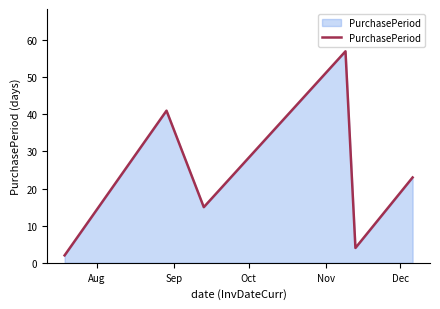

Reading left to right, extract all data points from this chart.

2	41	15	57	4	23